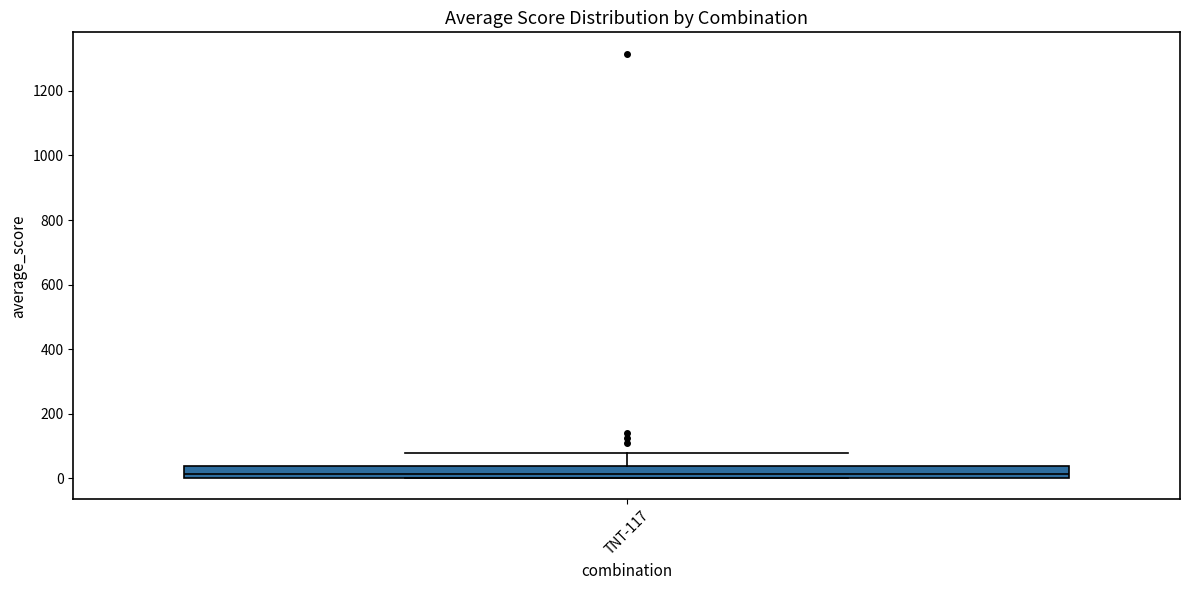

Where is the lower edge of the box for TNT-117 on the y-axis? The values are not printed on the chart, so give them approximately, as read against the axis.

0